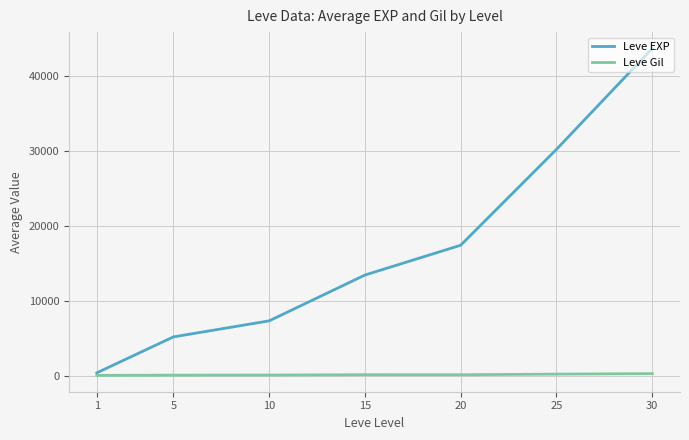

Rank the series at 15 from highest to lowest value.

Leve EXP, Leve Gil